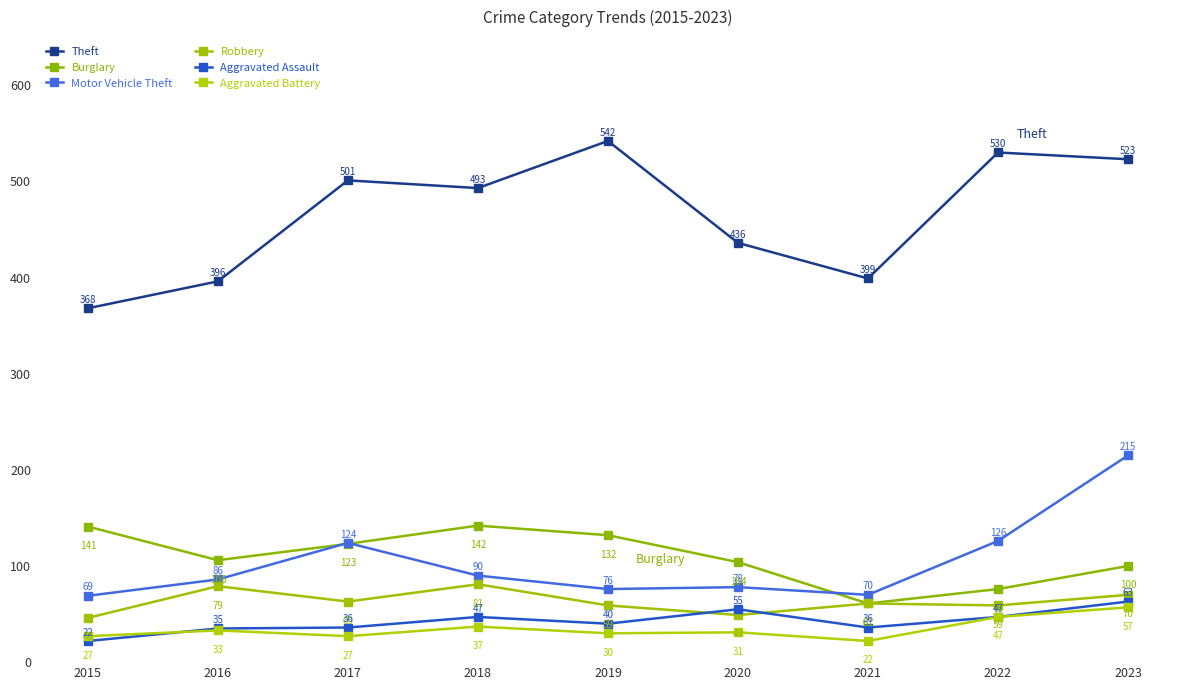

Where is Aggravated Assault nearest to the value 42?

2019